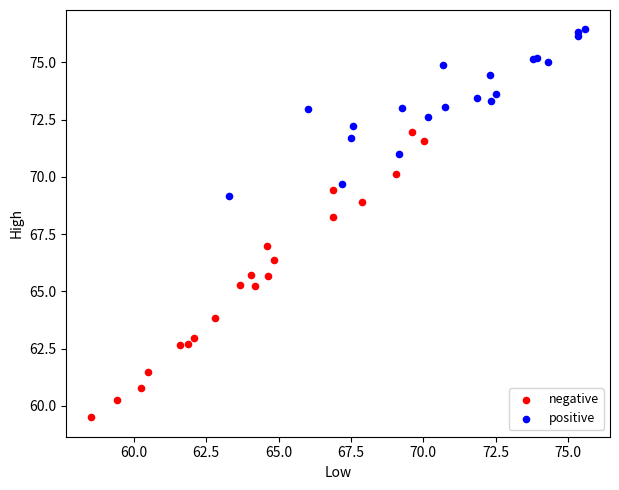

Which series has the widest spread of Y values?

negative